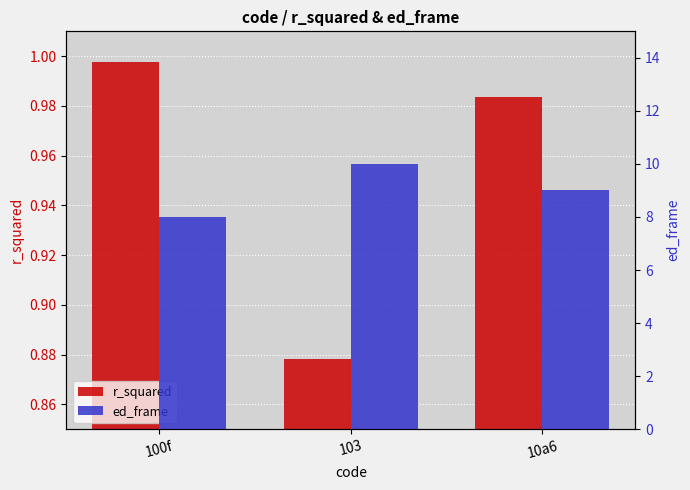

Which has a higher value, 10a6 or 100f?

100f